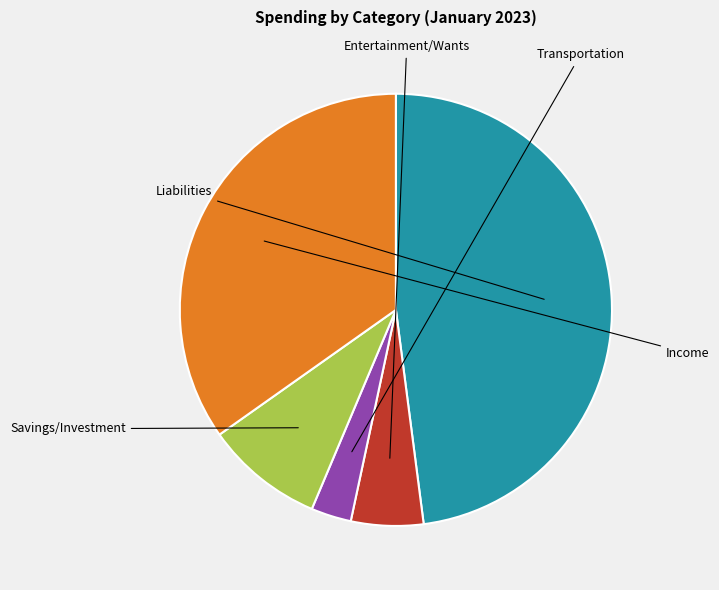

How many slices are in this pie chart?

5